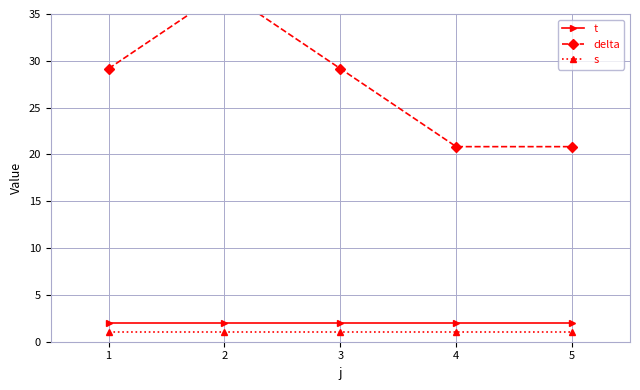

What is the value of the t point at the 5th from the left?

2